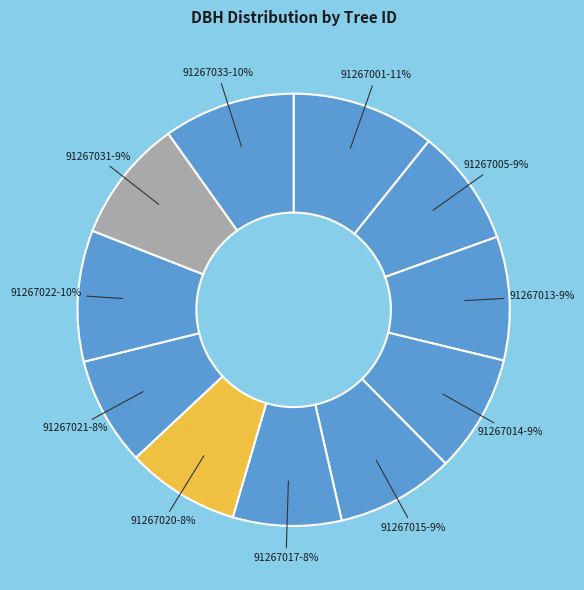

Which slice is the largest?

91267001